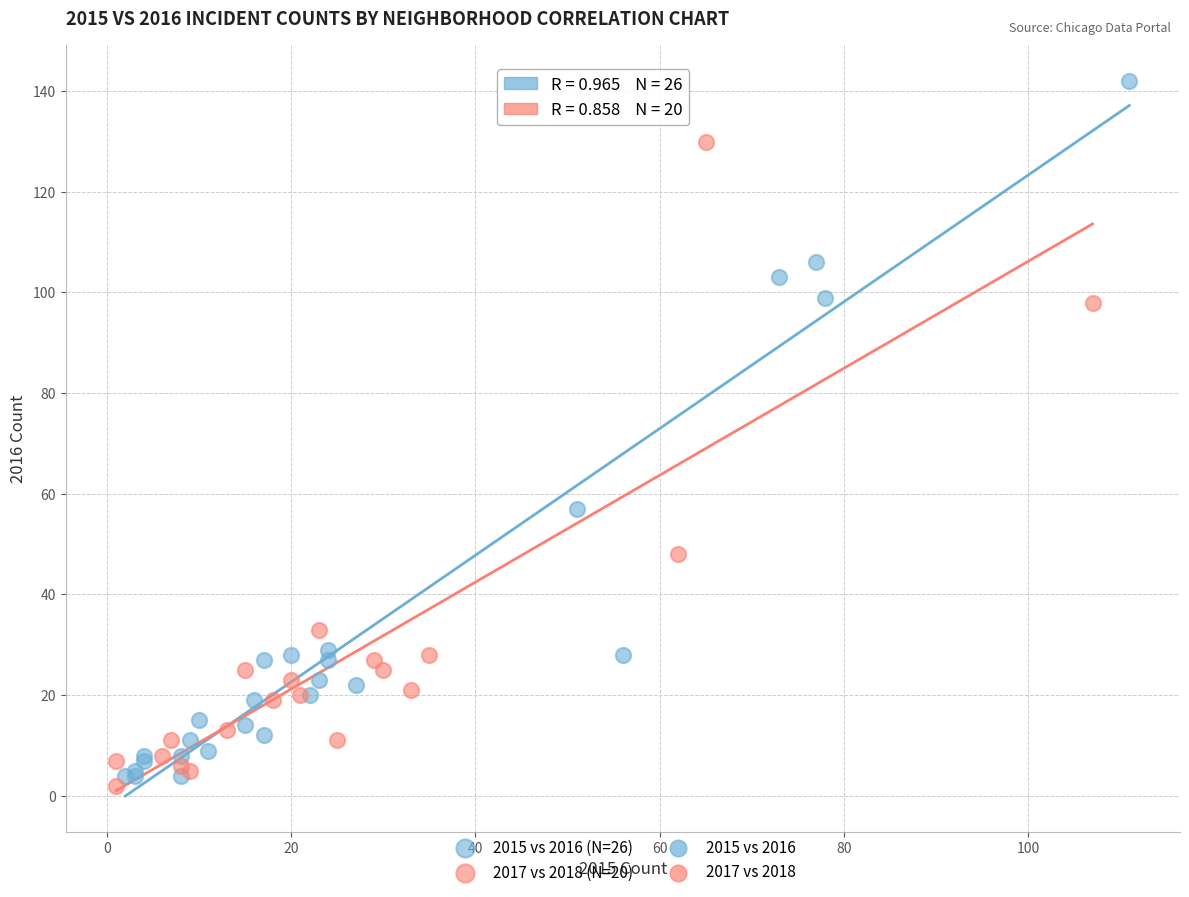

Which series contains the highest Y value?

2015 vs 2016 (N=26)